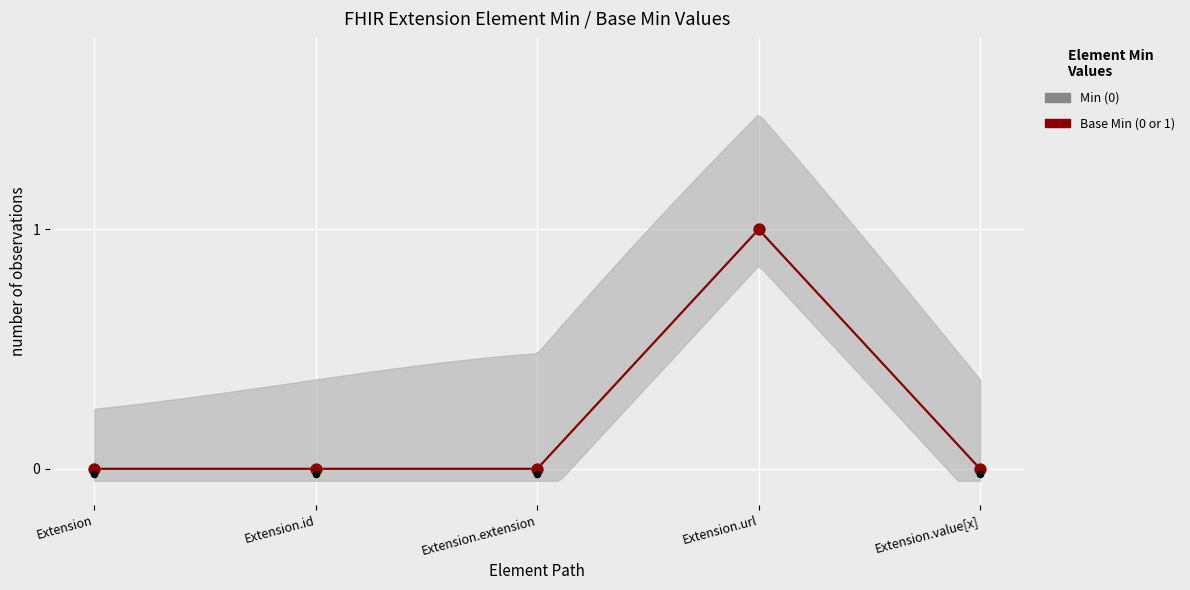

Which series contains the highest Y value?

Min